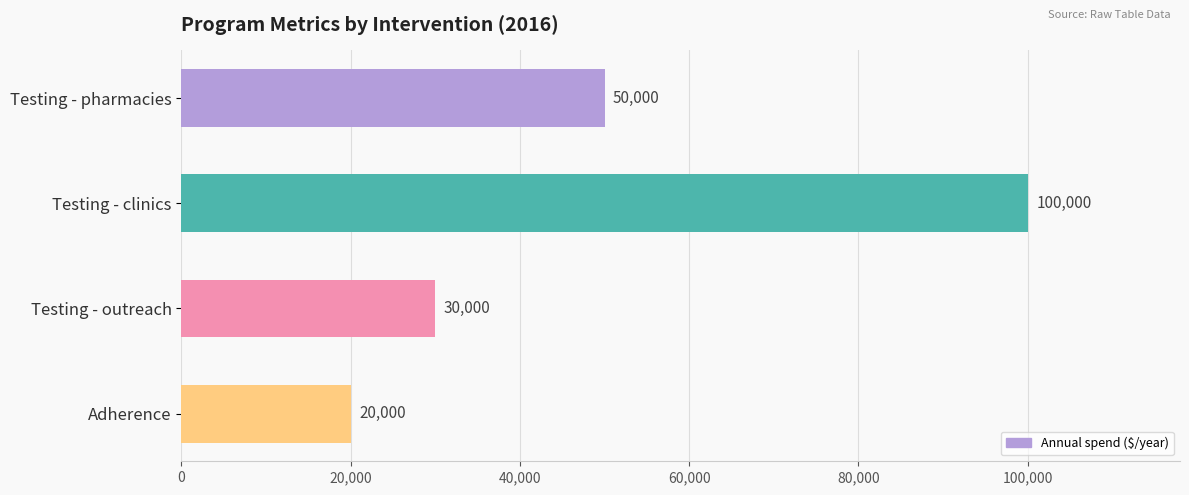

What is the label of the 4th bar from the top?

Adherence